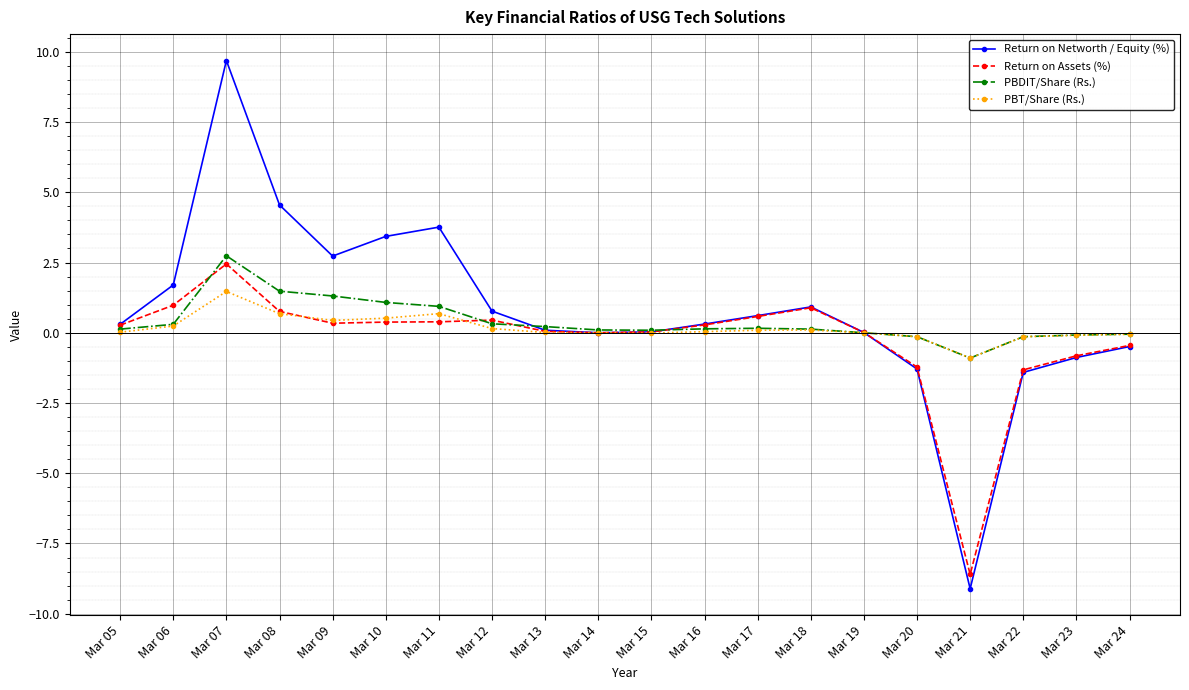

At which label does PBDIT/Share (Rs.) reach its peak?

Mar 07